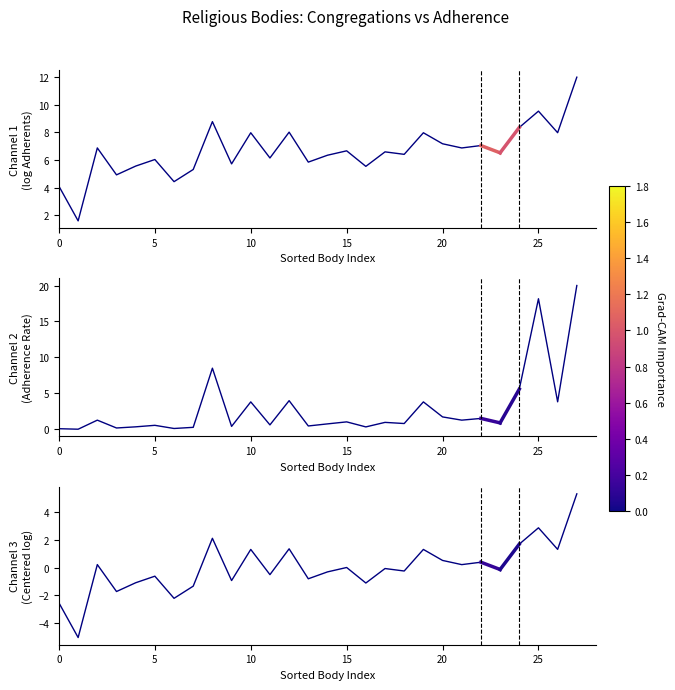

True or false: Channel 3 has a value of 1.4 at 12.

True